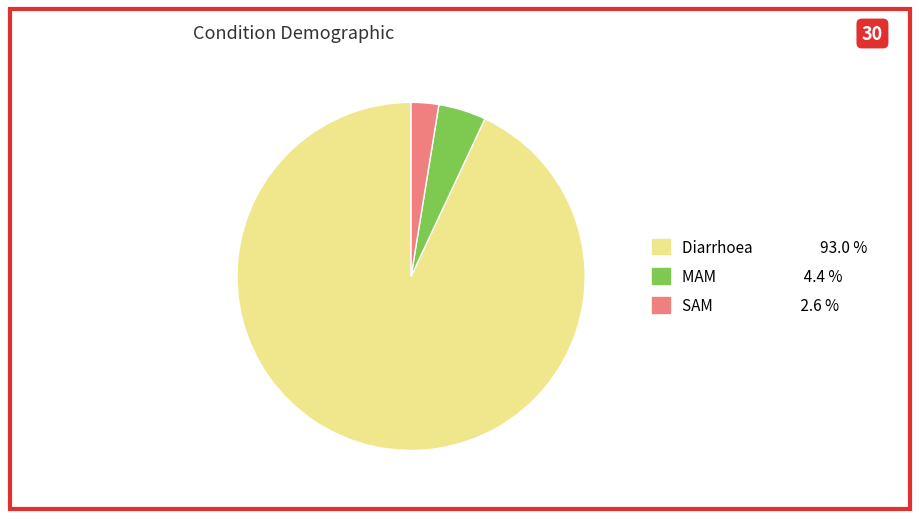

The SAM slice represents 3% of the pie. True or false?

True